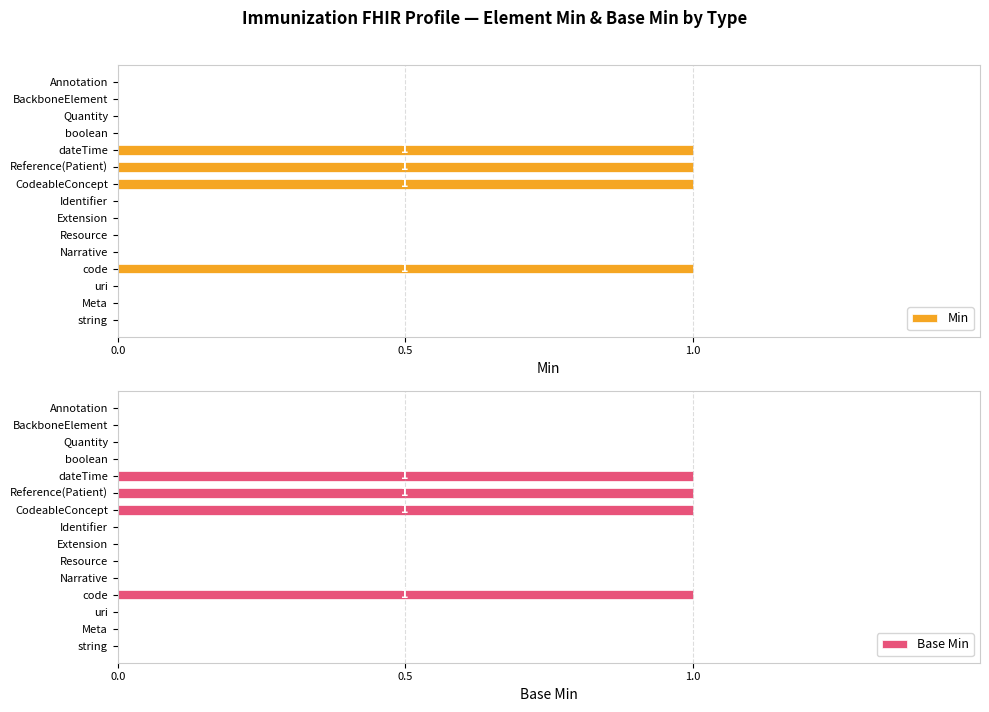

What is the sum of all Min values?

4